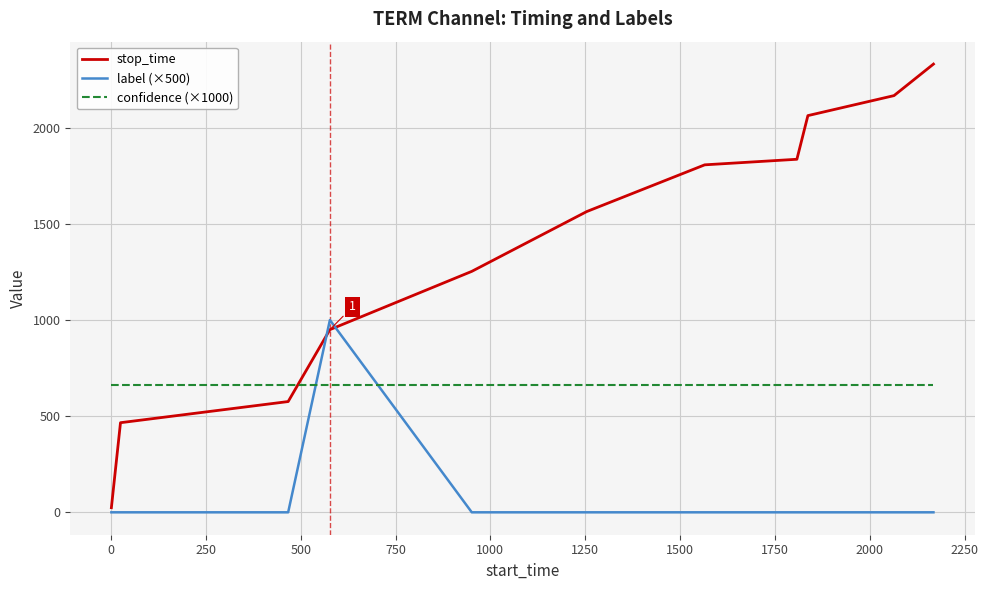

Does the chart have visible grid lines?

Yes